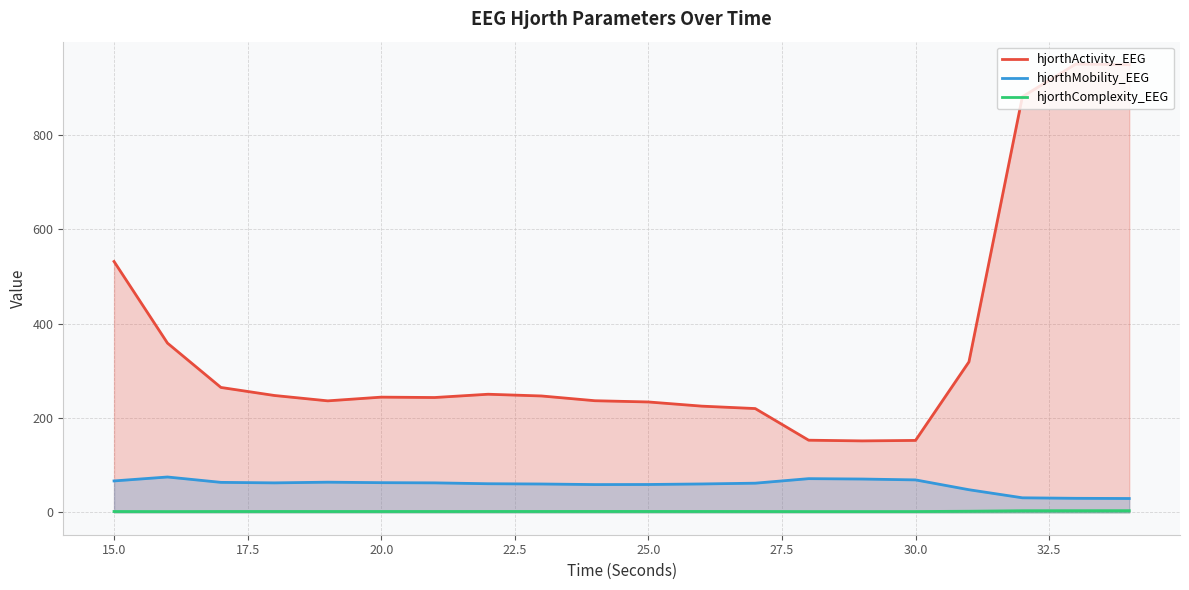

True or false: hjorthComplexity_EEG and hjorthActivity_EEG intersect in this chart.

False